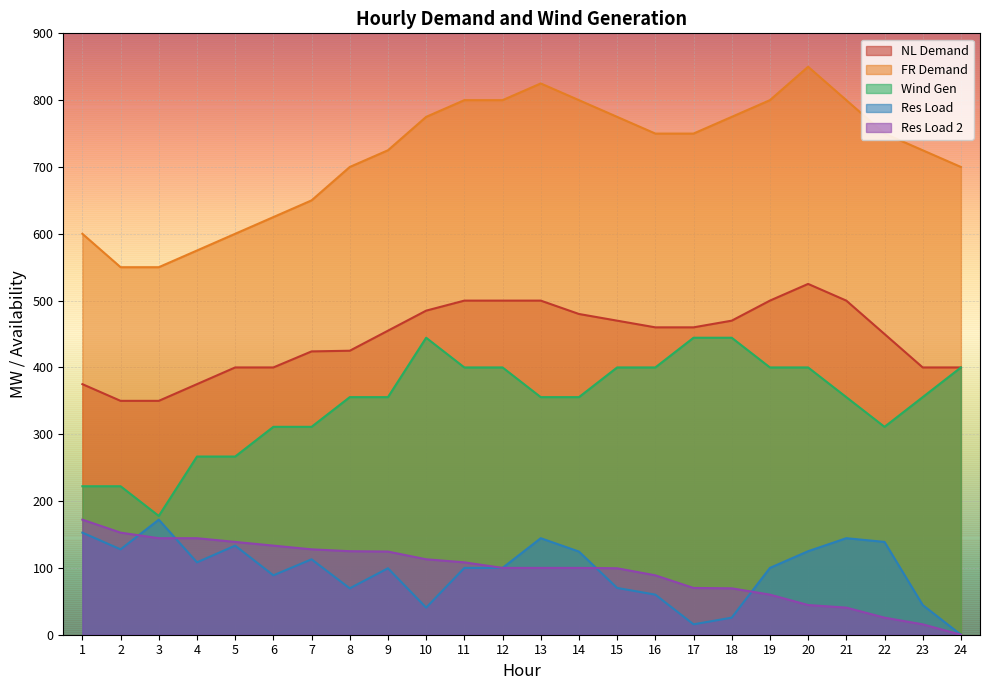

How many distinct data groups are displayed?

5